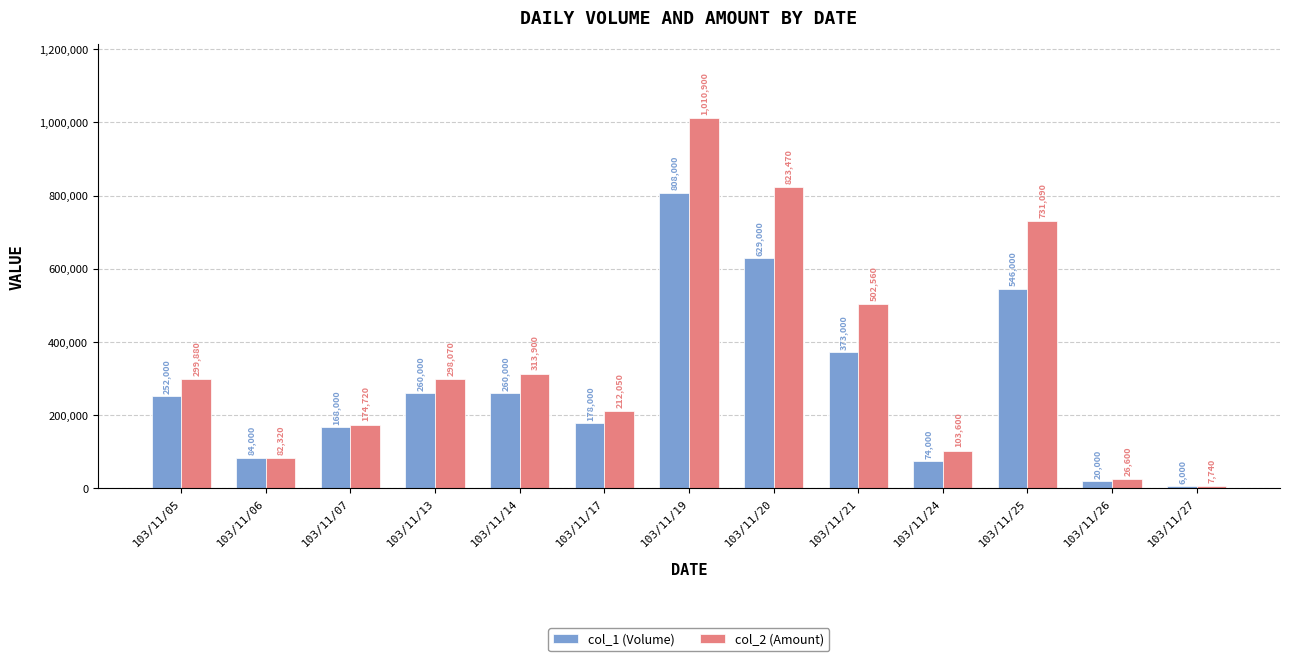

What is the sum of all col_1 (Volume) values?

3658000